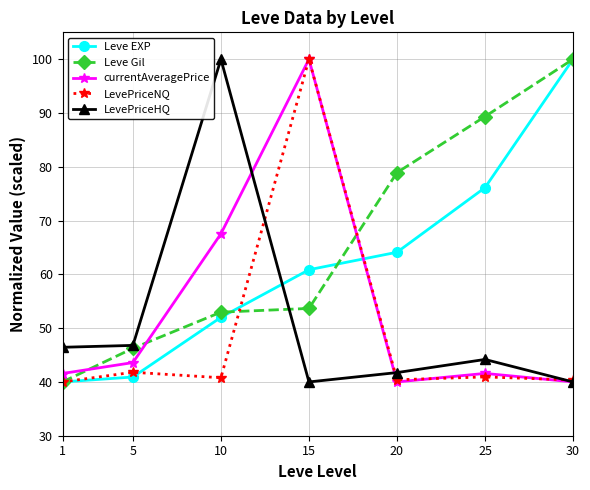

How many data points in currentAveragePrice are above 41?

5